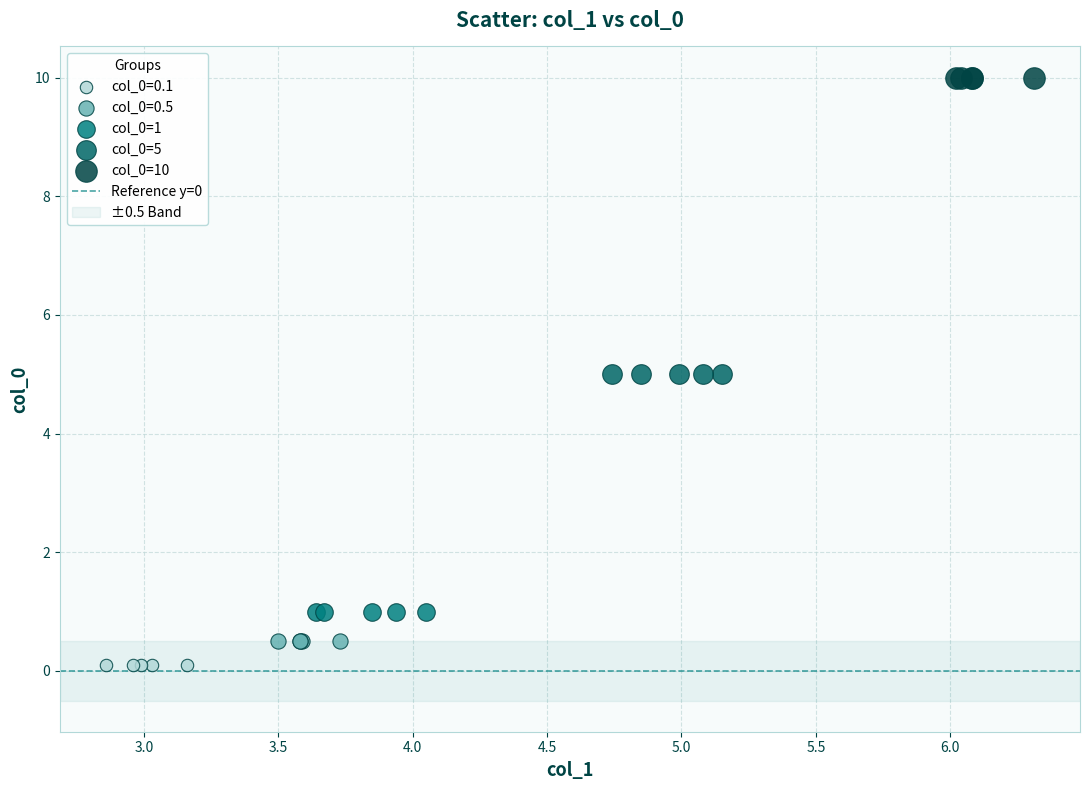

Which series contains the lowest Y value?

col_0=0.1